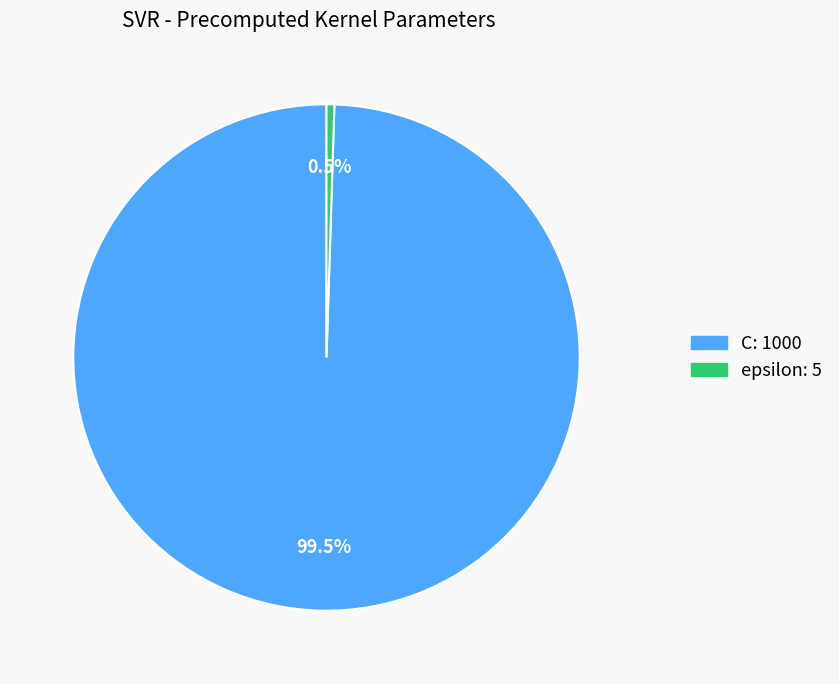

To the nearest percent, what is the difference between the C and epsilon slice percentages?

99%